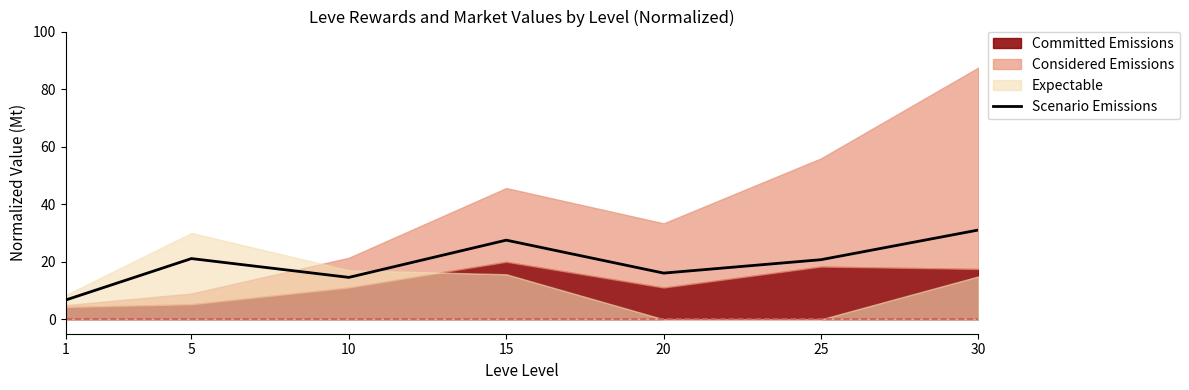

What is the sum of all values?

137.7